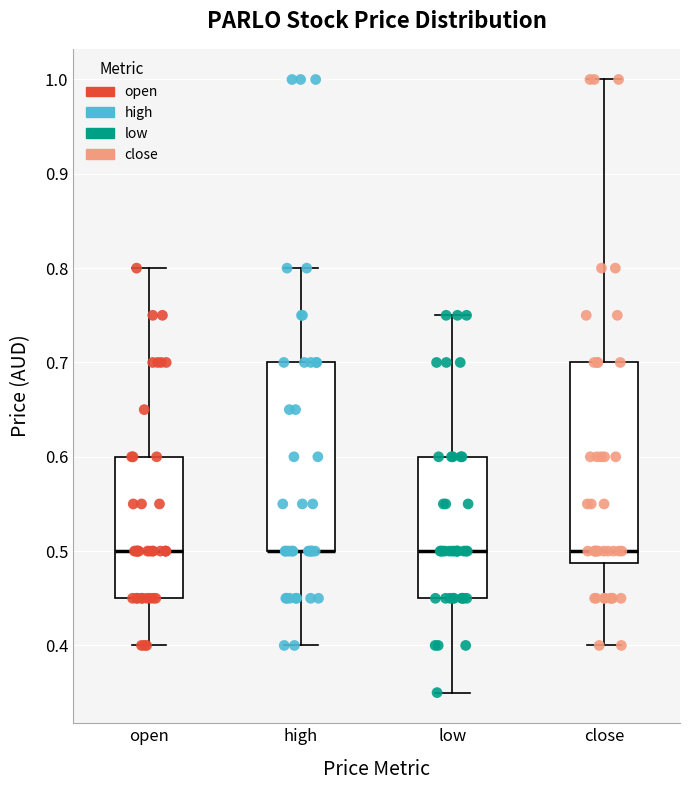

Reading left to right, read every box against the y-axis: the position of its median line, the range the box covers, and the ends of its whiskers. The values are not printed on the chart, so give them approximately, as read against the axis.

open: median 0.50, box 0.45 to 0.60, whiskers 0.40 to 0.80
high: median 0.50 (drawn on the box's lower edge), box 0.50 to 0.70, whiskers 0.40 to 0.80
low: median 0.50, box 0.45 to 0.60, whiskers 0.35 to 0.75
close: median 0.50, box 0.49 to 0.70, whiskers 0.40 to 1.00